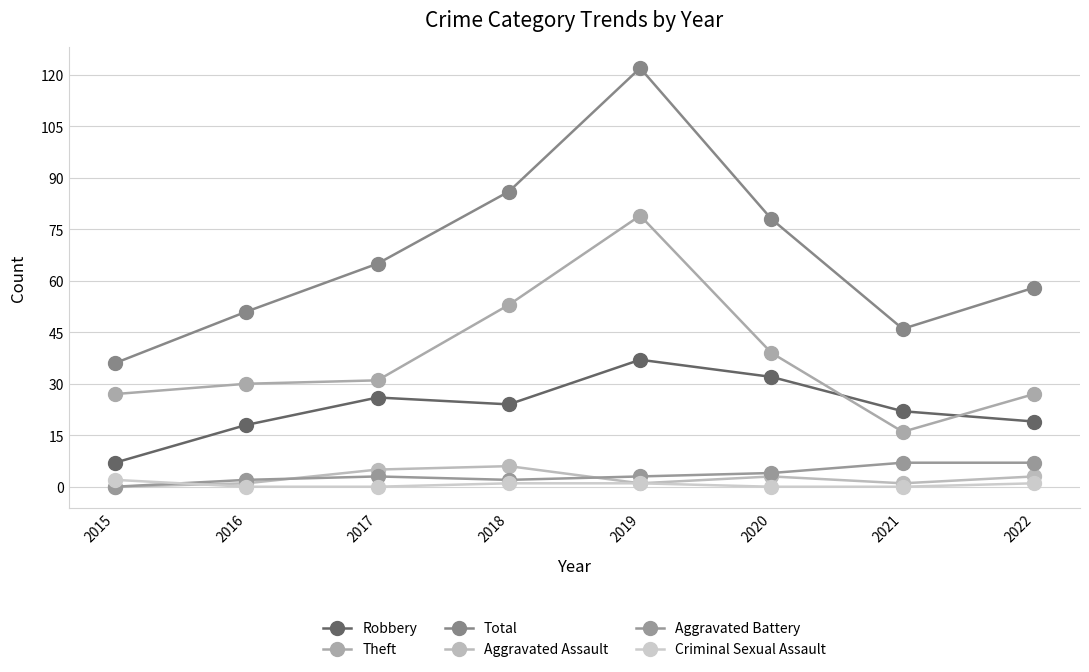

Is the value of Aggravated Battery at 2019 greater than the value of Aggravated Assault at 2022?

No